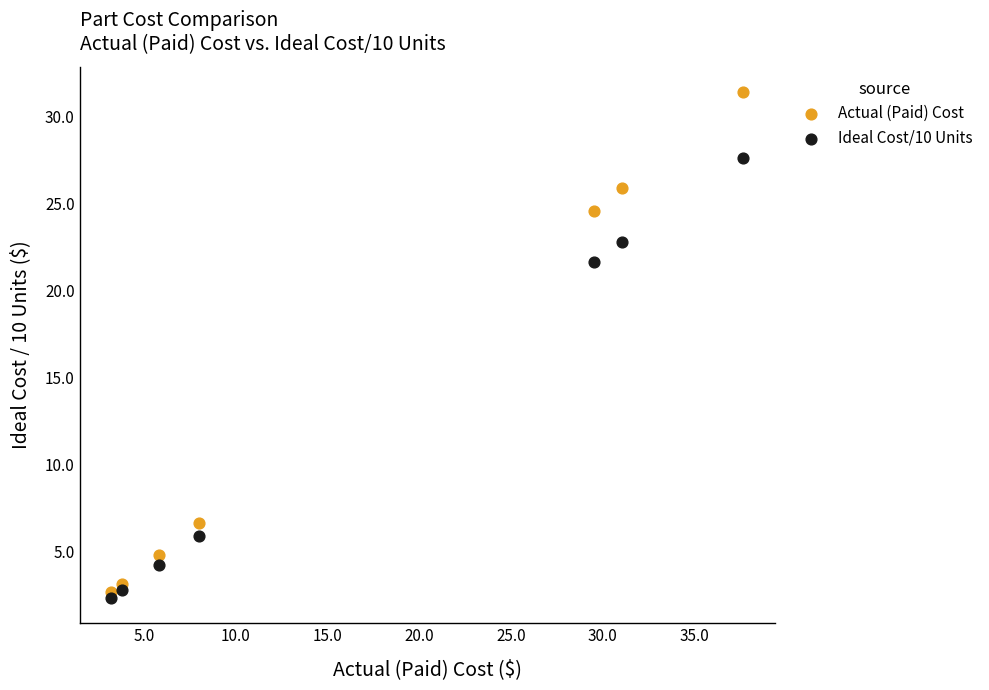

Which series has the largest Y range (max minus min)?

Actual (Paid) Cost